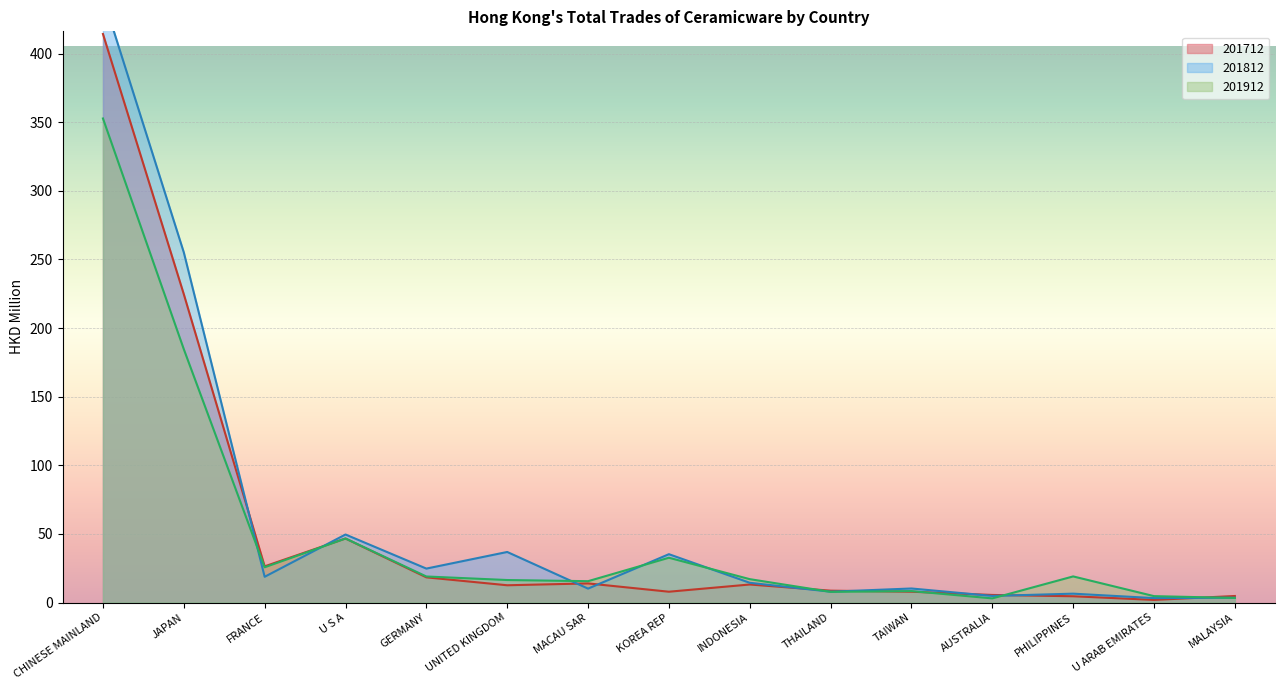

How many data points in 201912 are above 17?

8